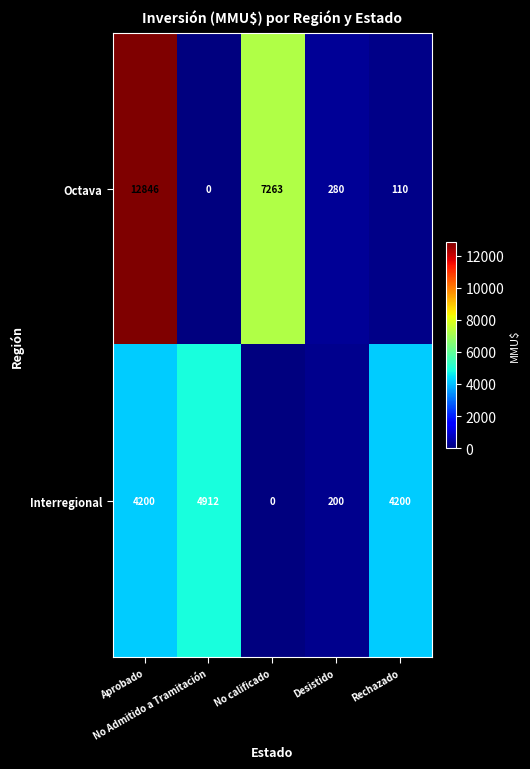

Which series has the widest spread of values?

Octava